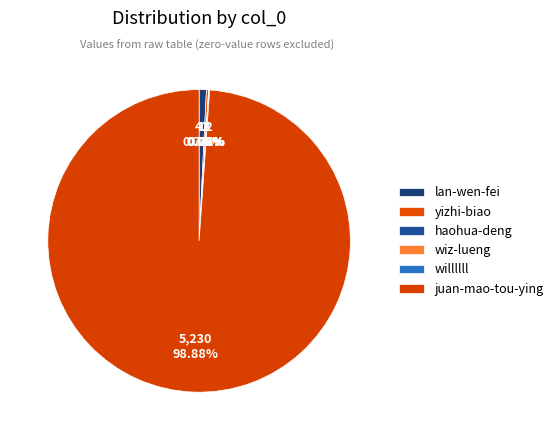

Is there a majority slice in this chart?

Yes